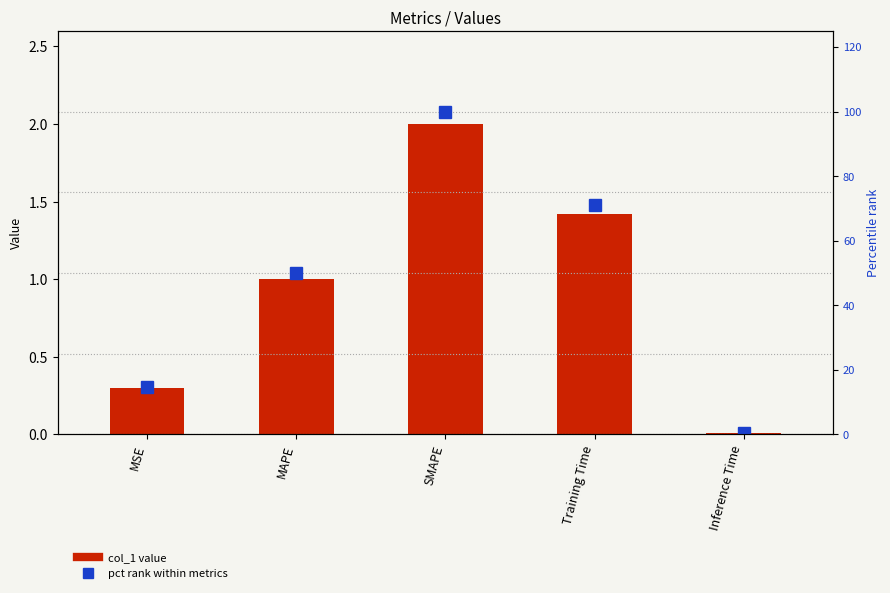

Where is col_1 nearest to the value 1?

MAPE